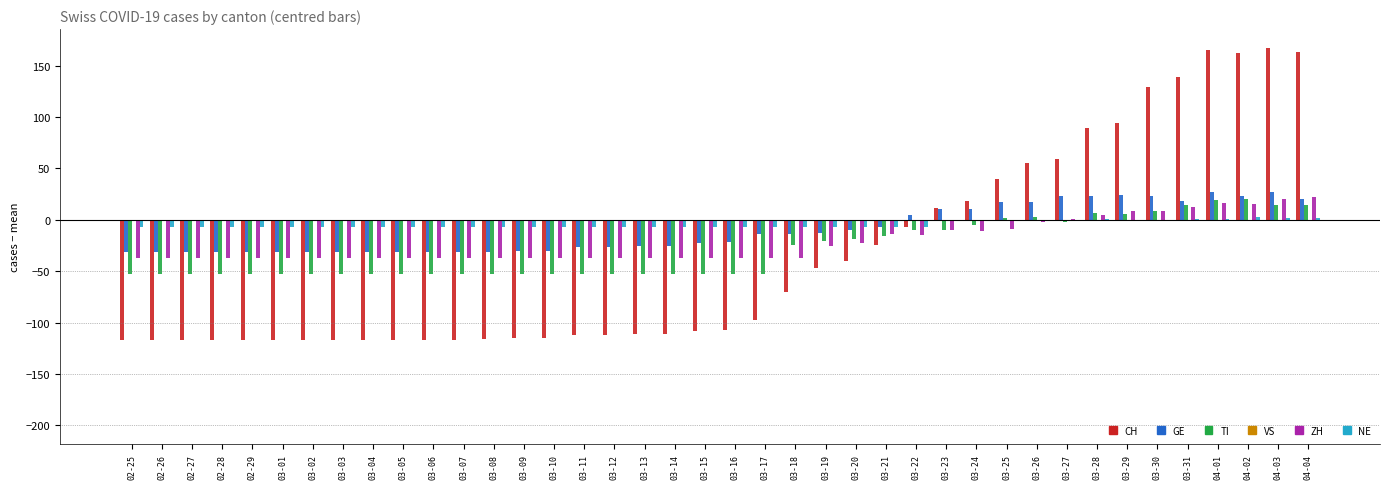

Is it true that TI equals -52.9 at 02-27?

True